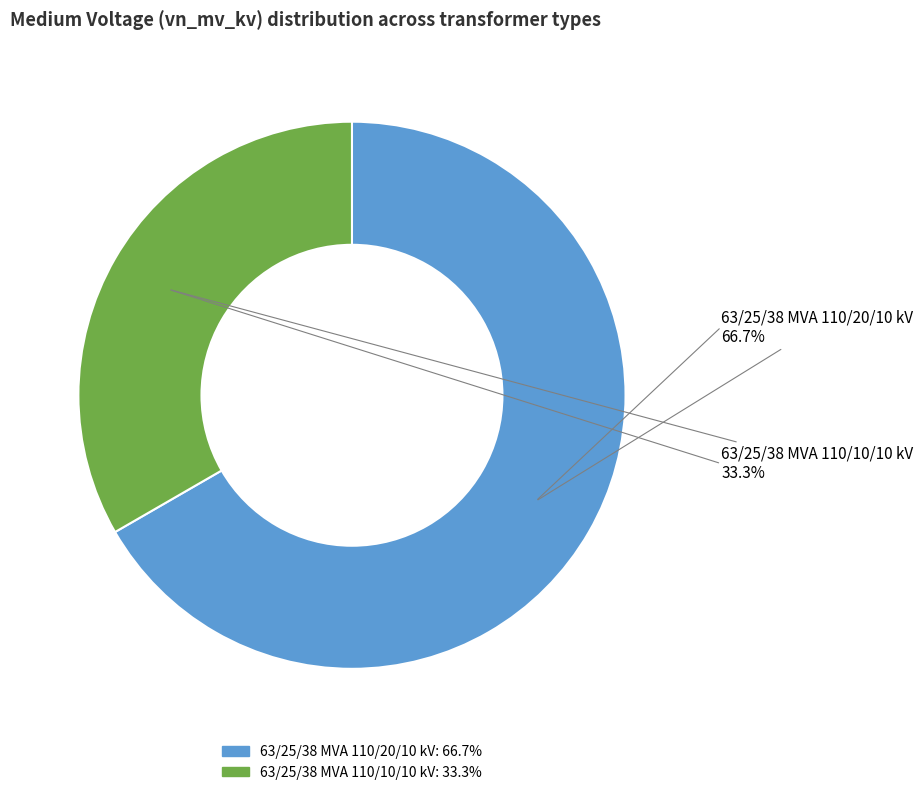

Which category has the smallest portion of the pie?

63/25/38 MVA 110/10/10 kV